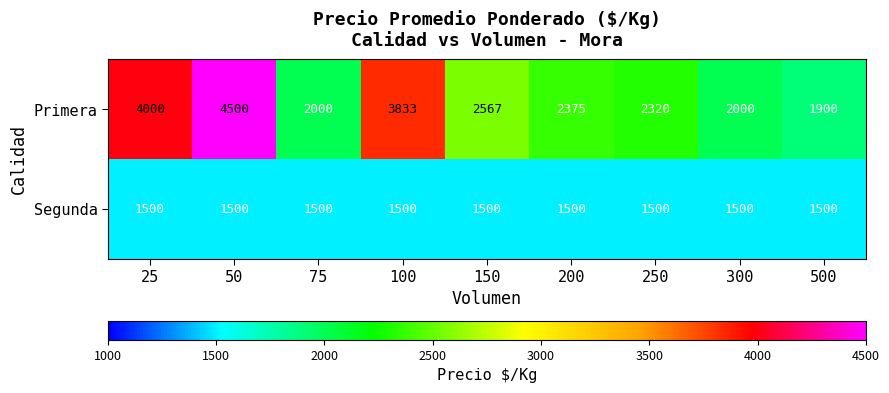

At how many categories does at least one series exceed 4168?

1